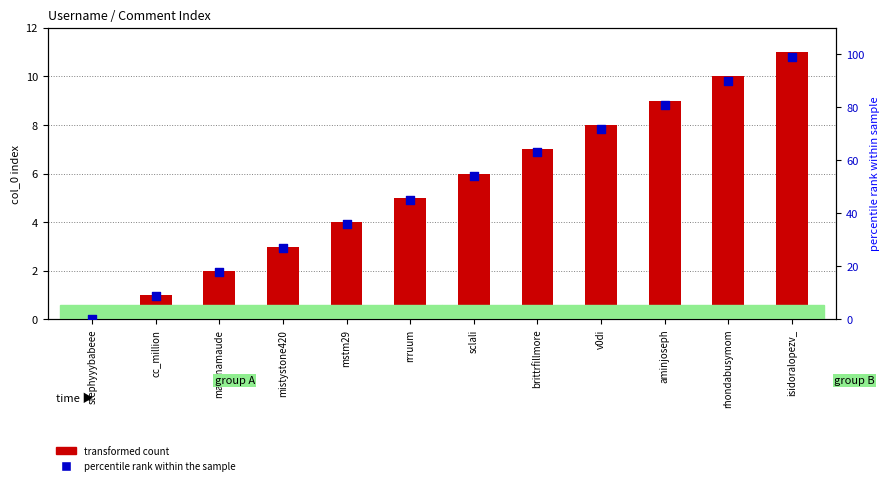

Which series has the largest total across all categories?

percentile rank within the sample